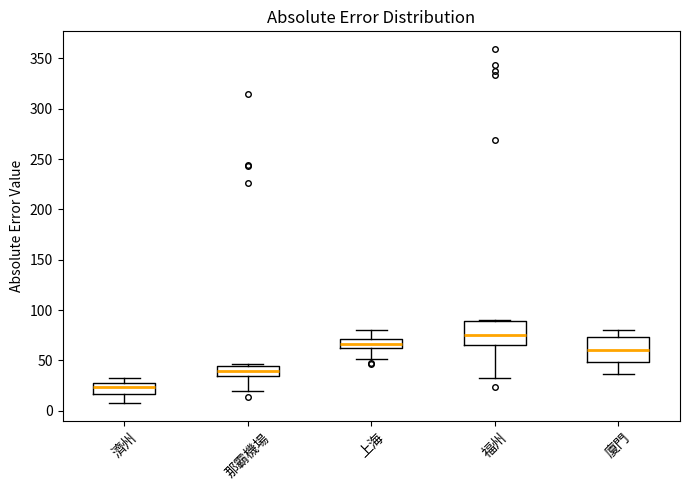

Which box's median line is the highest?

福州